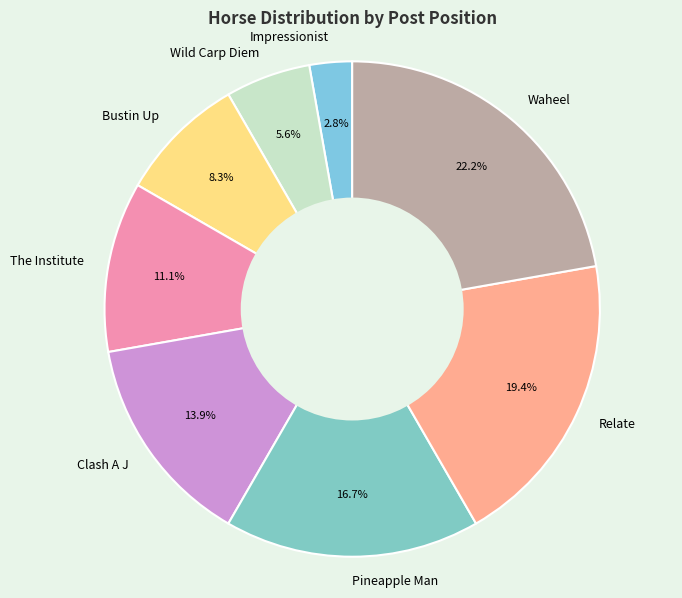

What percentage is NOT represented by Relate?

80.6%